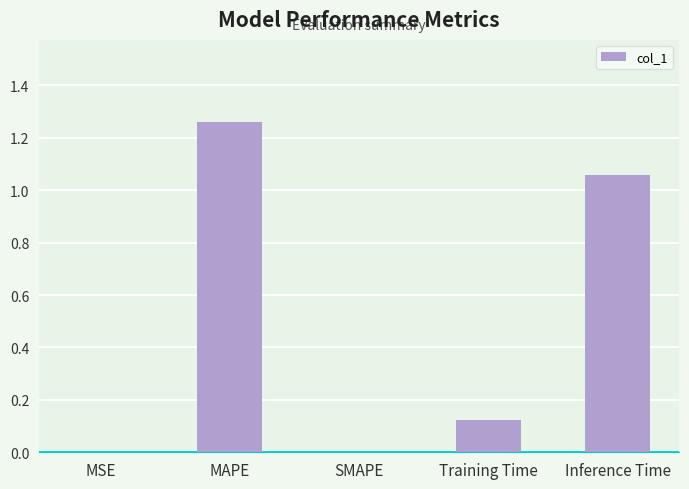

The chart shows a value of 0.0 at SMAPE. True or false?

True